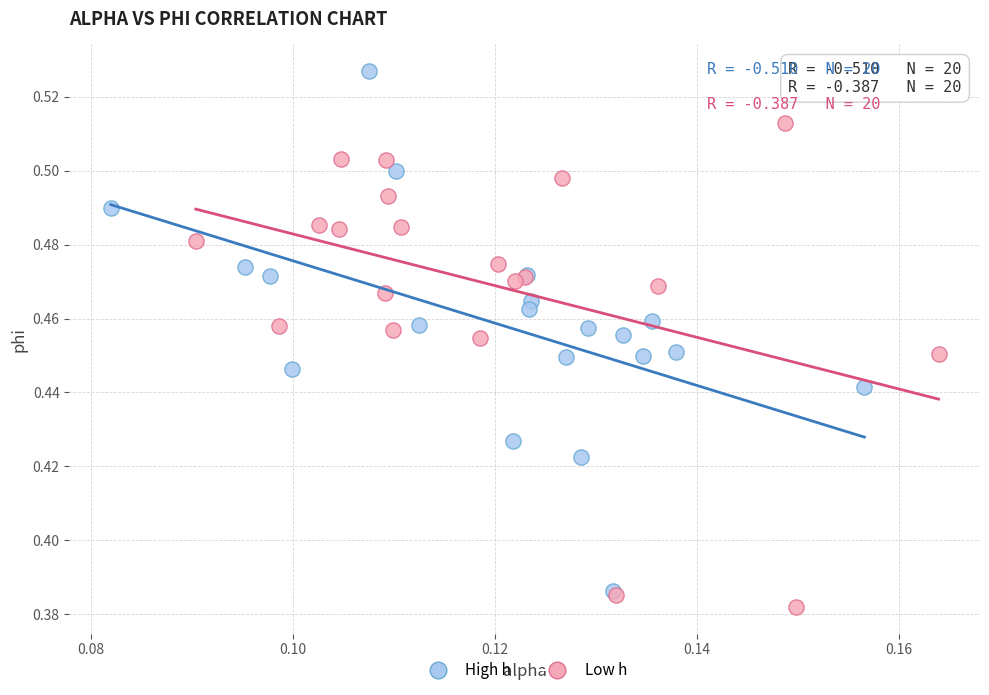

What are all the series names shown in the legend?

High h, Low h